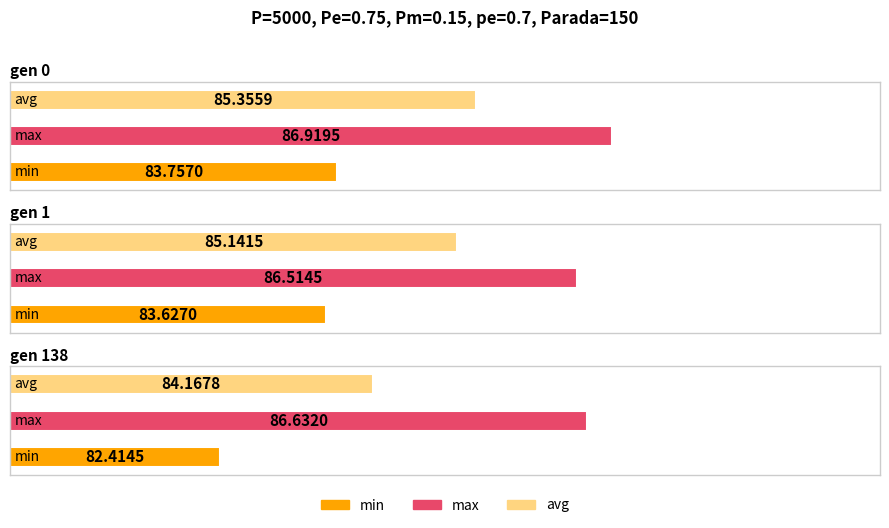

True or false: min has a value of 83.8 at gen 0.

True